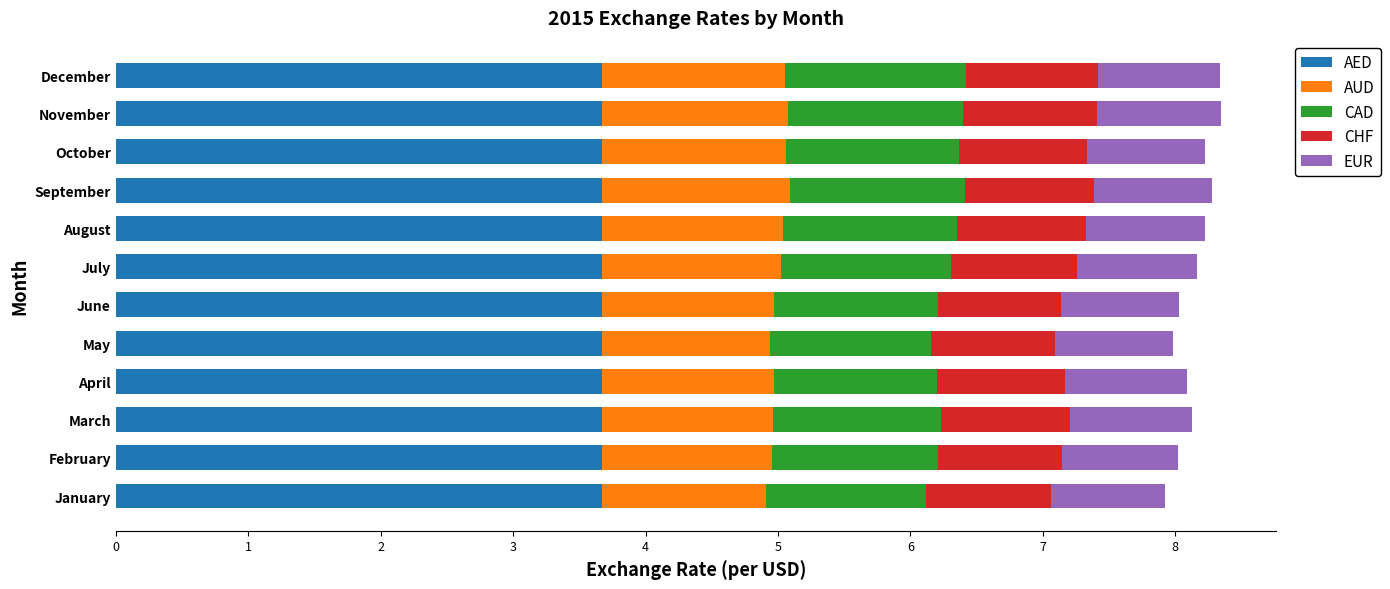

What is the lowest value of the AED series?

3.7